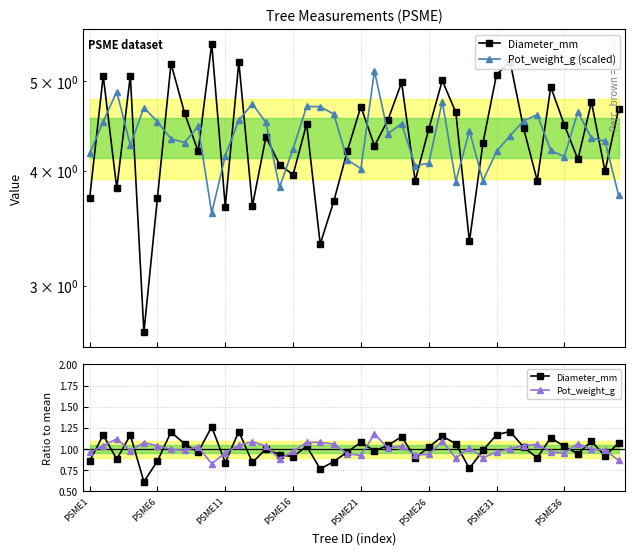

What is the difference between the Pot_weight_g values at 25 and 16?

0.1